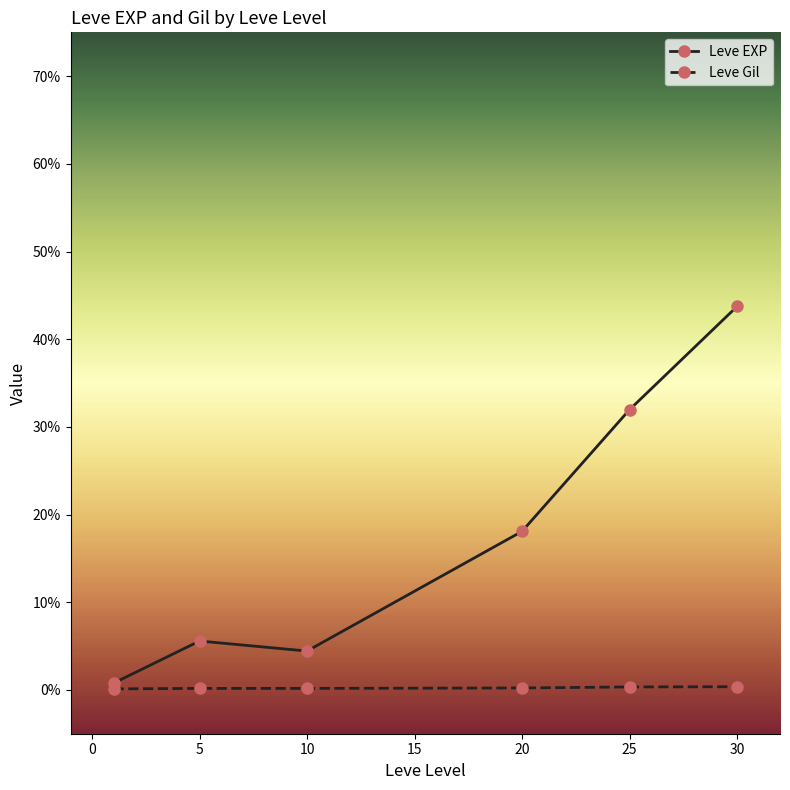

True or false: Leve Gil and Leve EXP cross at least once.

False